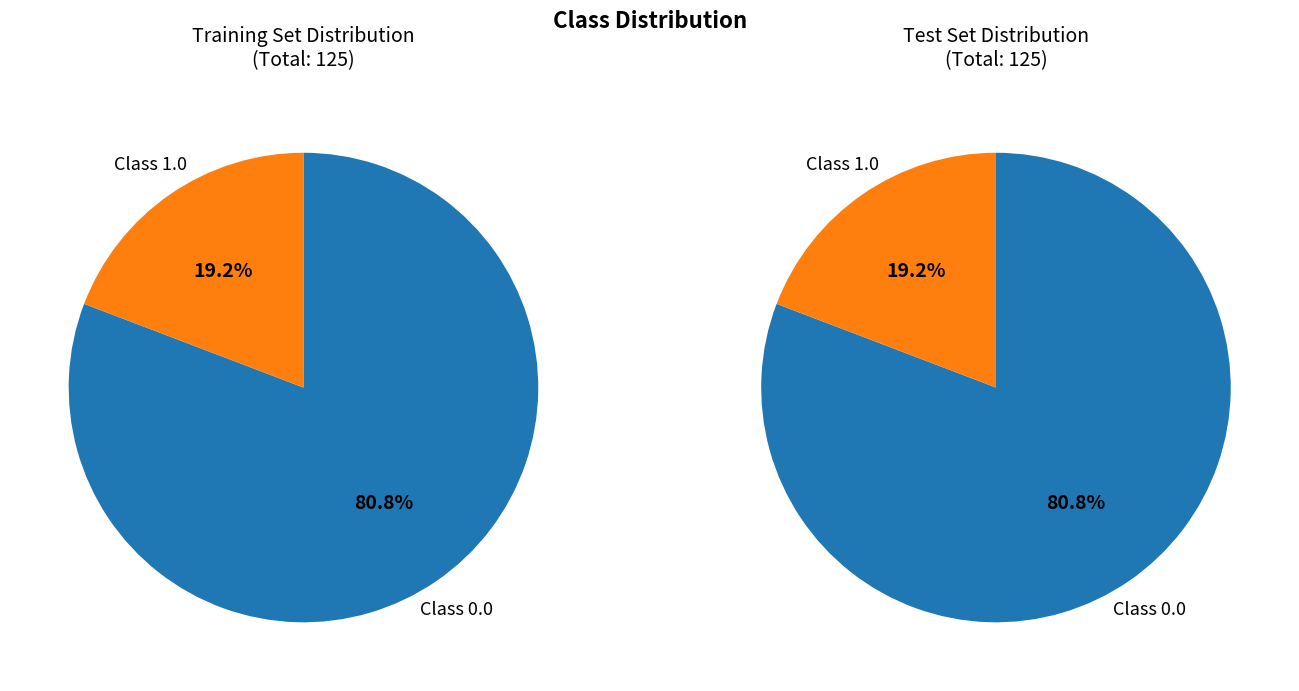

Approximately how many times larger is the value at low_check=0 compared to low_check=1?

4.2